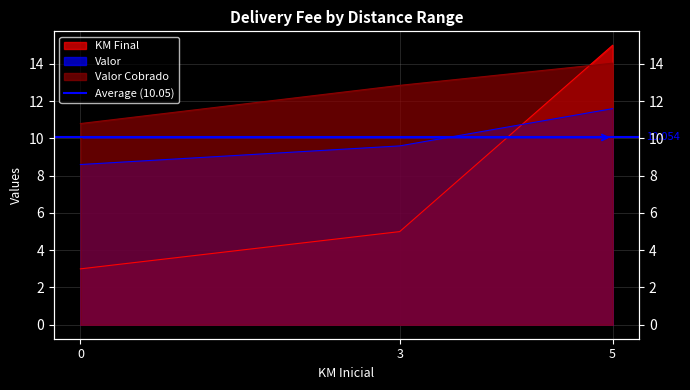

What is the minimum value for KM Final?

3.0